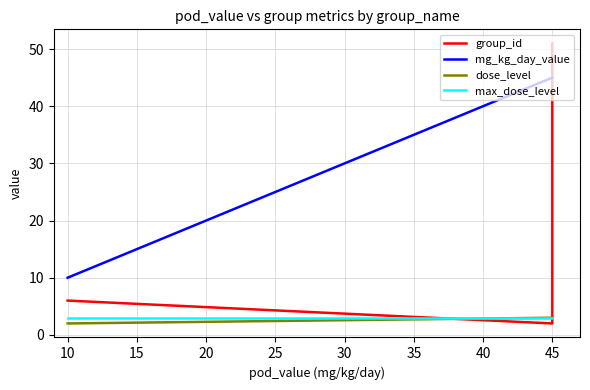

What is the value of the mg_kg_day_value point at the 1st from the left?

10